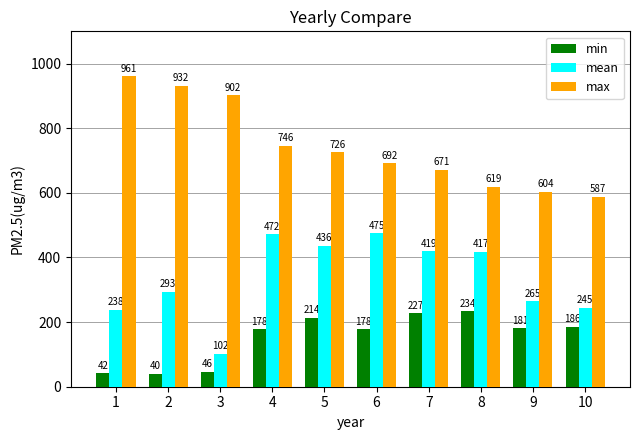

List the series in order of their overall mean, lowest first.

min, mean, max